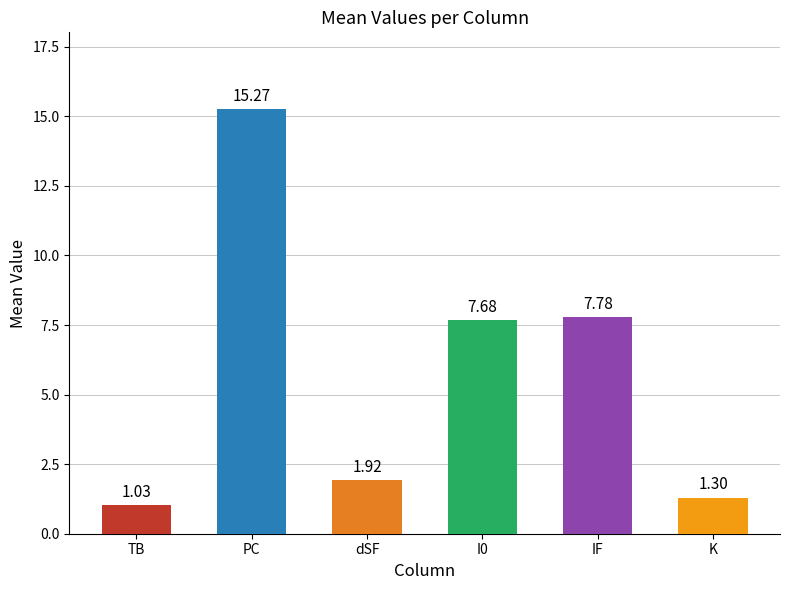

Rank the categories by value from highest to lowest.

PC, IF, I0, dSF, K, TB